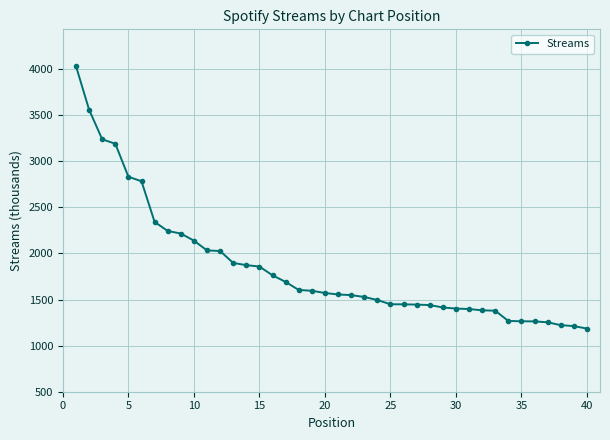

What is the difference between the maximum and minimum values?

2846